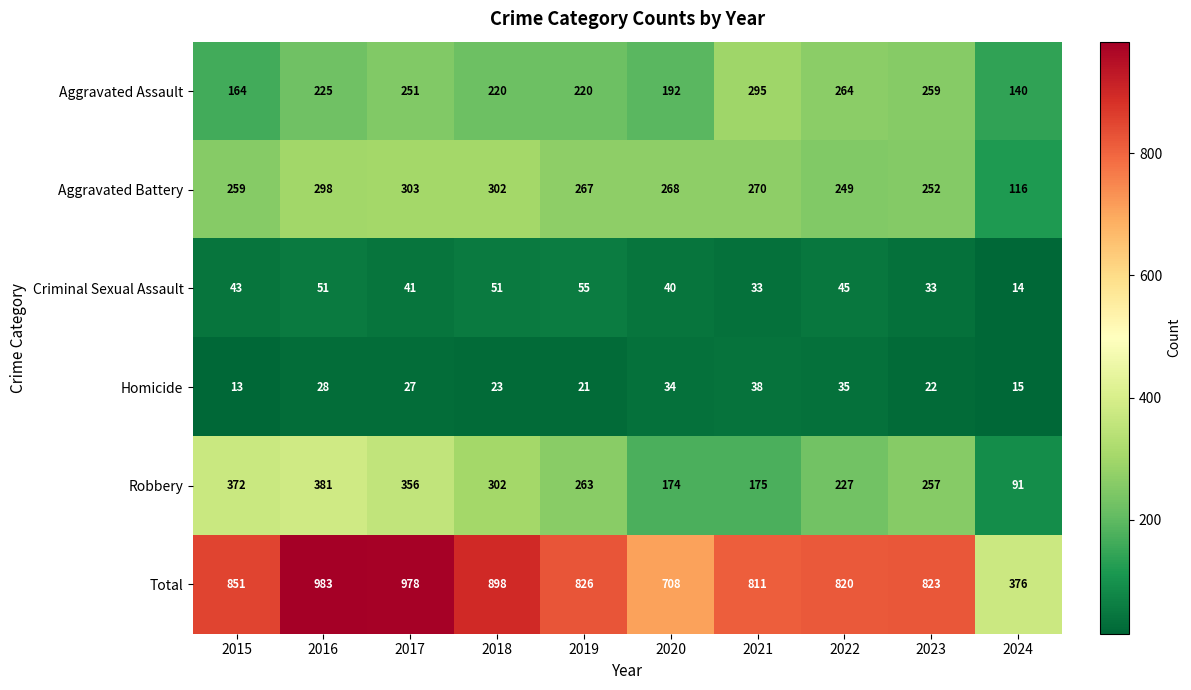

What is the sum of the Robbery values at 2019 and 2020?

437